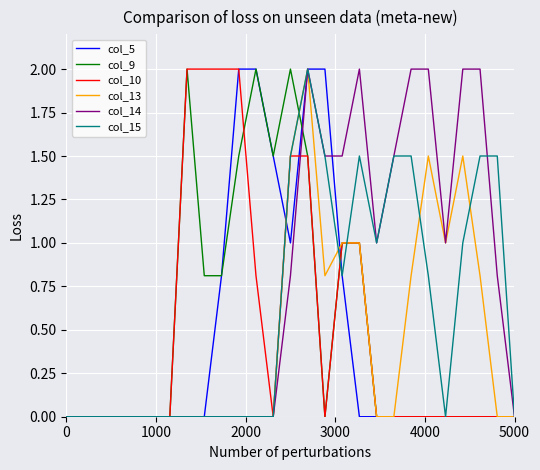

Does the chart display data point markers on the line(s)?

No